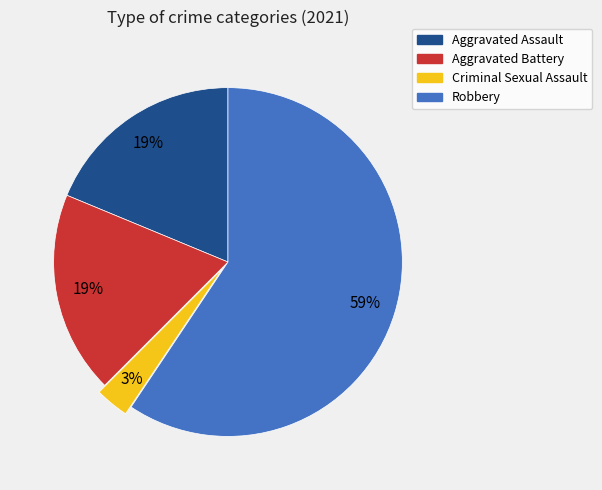

To the nearest percent, what is the difference between the largest and smallest slice percentages?

56%